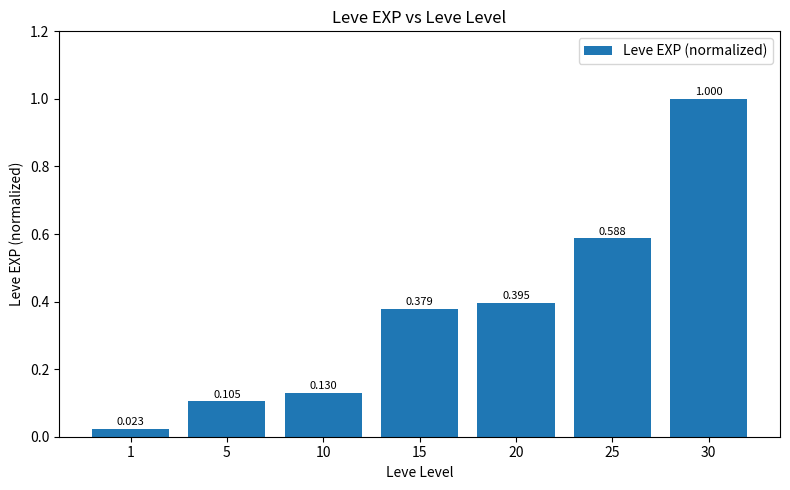

What is the difference between the maximum and minimum values?

1.0